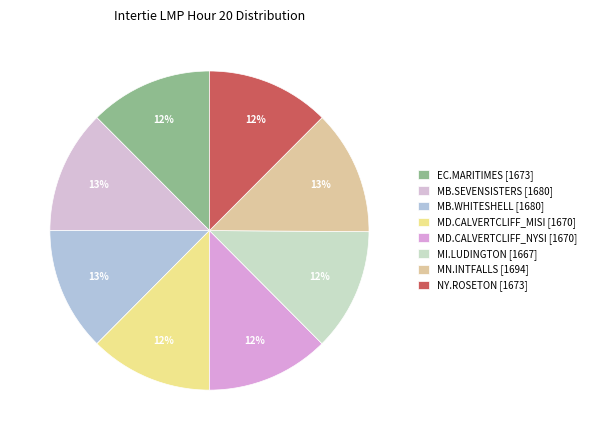

How many slices are in this pie chart?

8